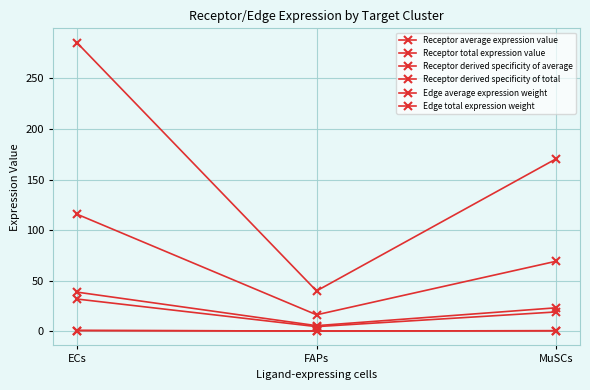

Reading right to left, what are all the values shown in this chart?

Receptor average expression value: MuSCs=23.0	FAPs=5.4	ECs=38.6
Receptor total expression value: MuSCs=69.1	FAPs=16.1	ECs=115.7
Receptor derived specificity of average: MuSCs=0.3	FAPs=0.1	ECs=0.6
Receptor derived specificity of total: MuSCs=0.3	FAPs=0.1	ECs=0.6
Edge average expression weight: MuSCs=18.9	FAPs=4.4	ECs=31.7
Edge total expression weight: MuSCs=170.5	FAPs=39.8	ECs=285.3